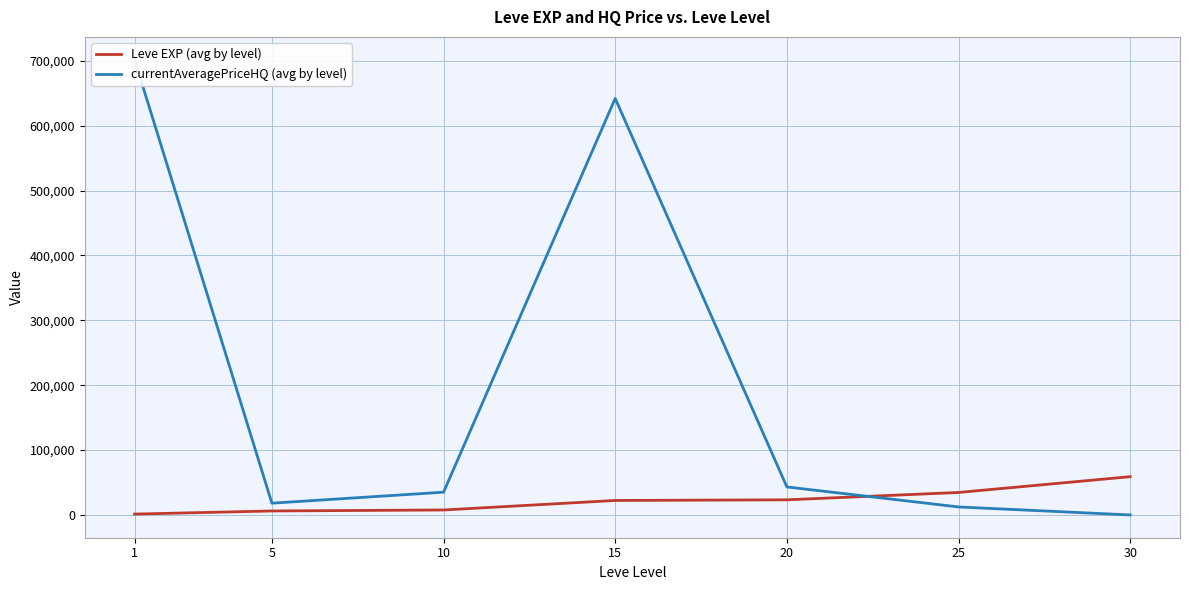

Which series ends up on top after the final intersection of Leve EXP (avg by level) and currentAveragePriceHQ (avg by level)?

Leve EXP (avg by level)